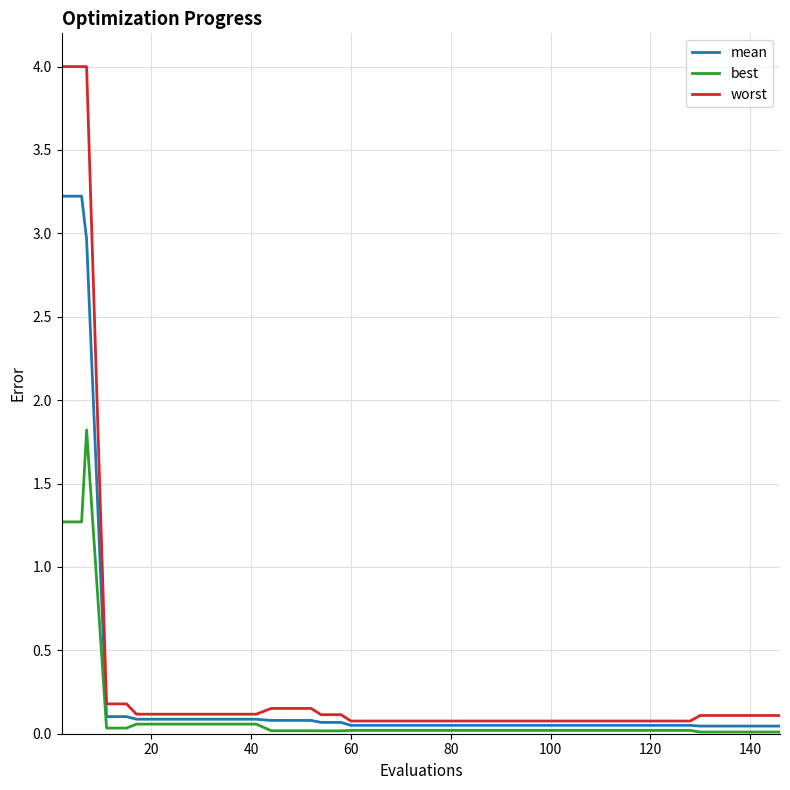

What is the maximum value for mean?

3.2